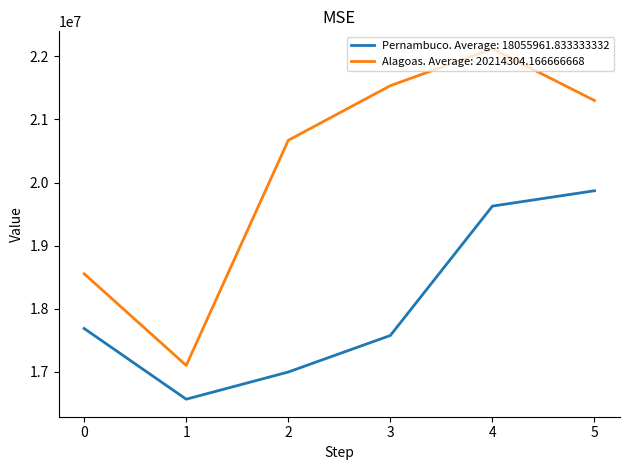

What is the approximate value of Pernambuco. Average: 18055961.833333332 at 1?

16568949